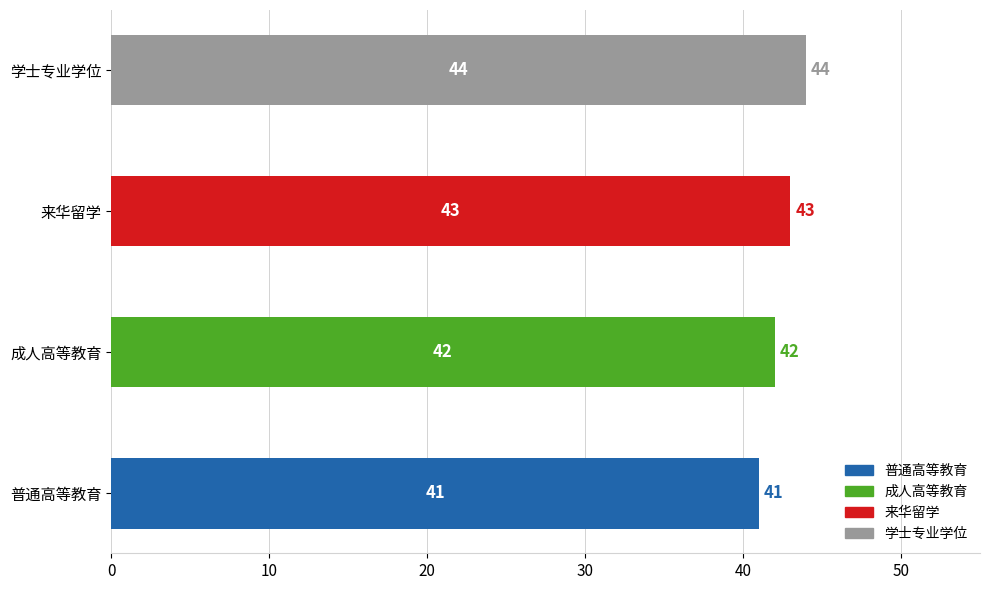

What is the difference between the maximum and second lowest values?

2